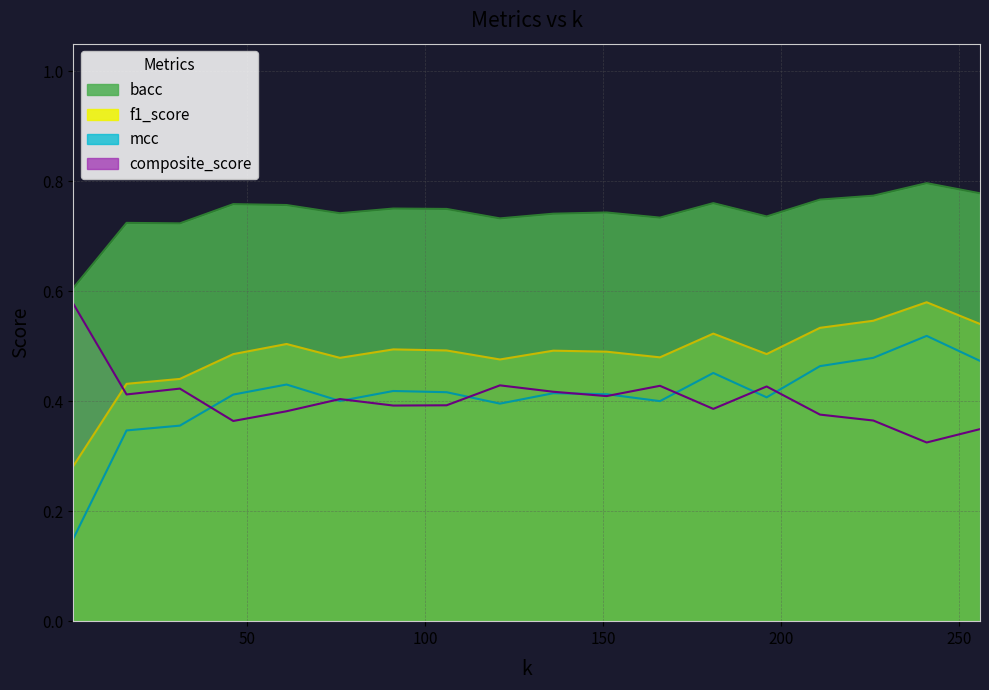

What are all the series names shown in the legend?

bacc, f1_score, mcc, composite_score